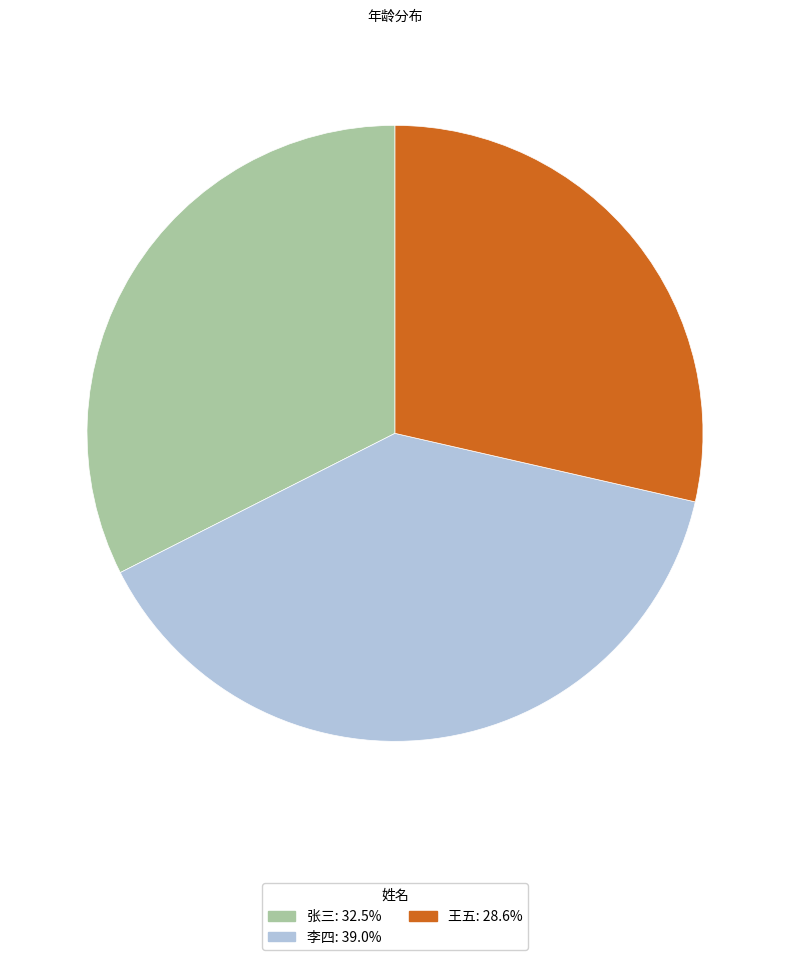

The 李四 slice represents 39% of the pie. True or false?

True